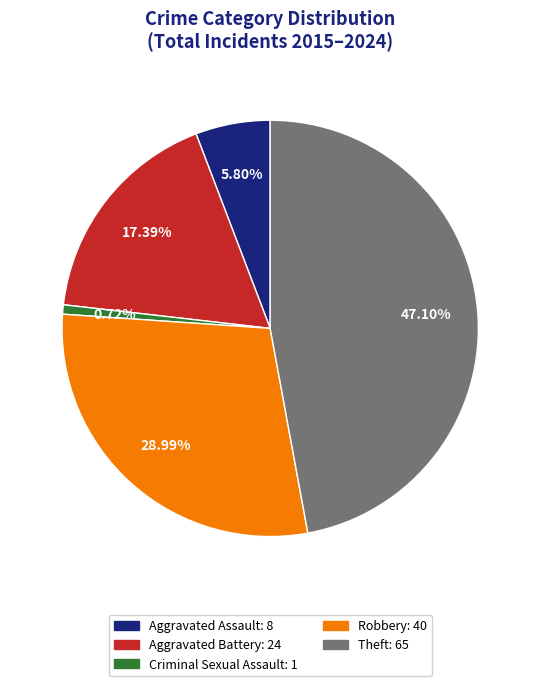

Is there a majority slice in this chart?

No